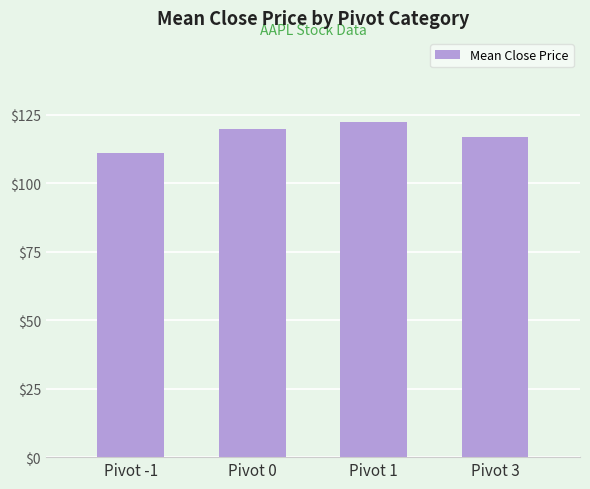

Reading right to left, extract all data points from this chart.

117.0	122.5	119.9	111.0